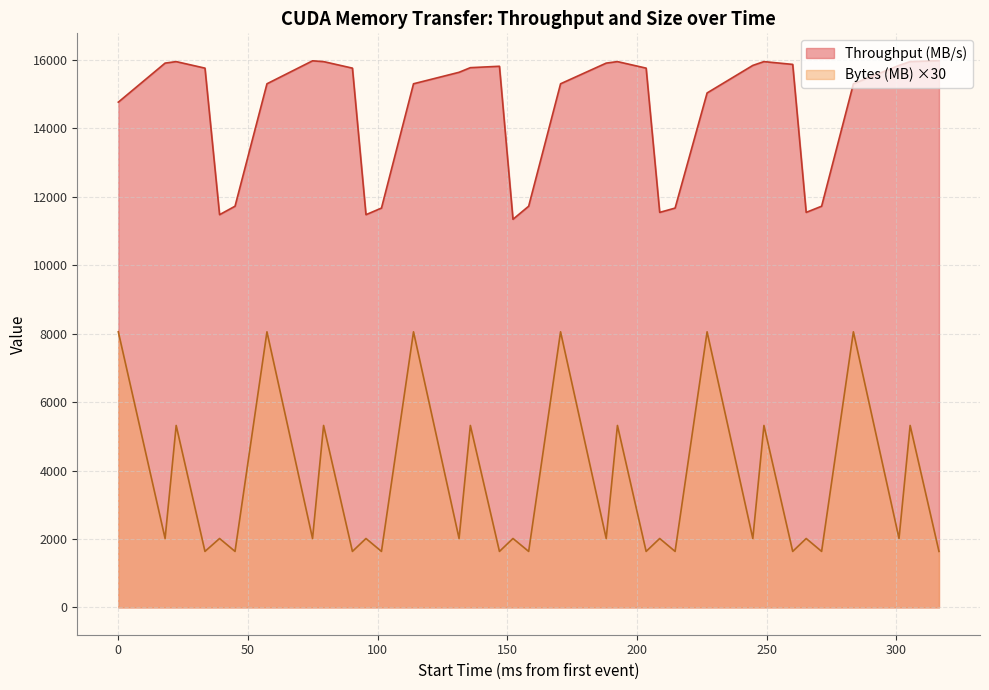

Which series has the widest spread of values?

Bytes (MB) ×30